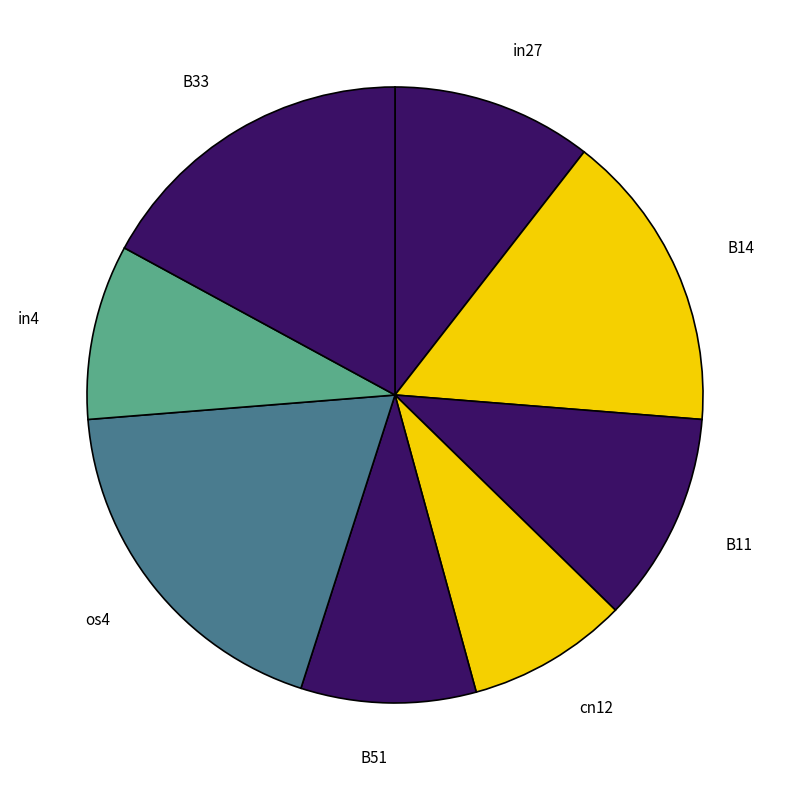

Is cn12 the majority of the pie?

No